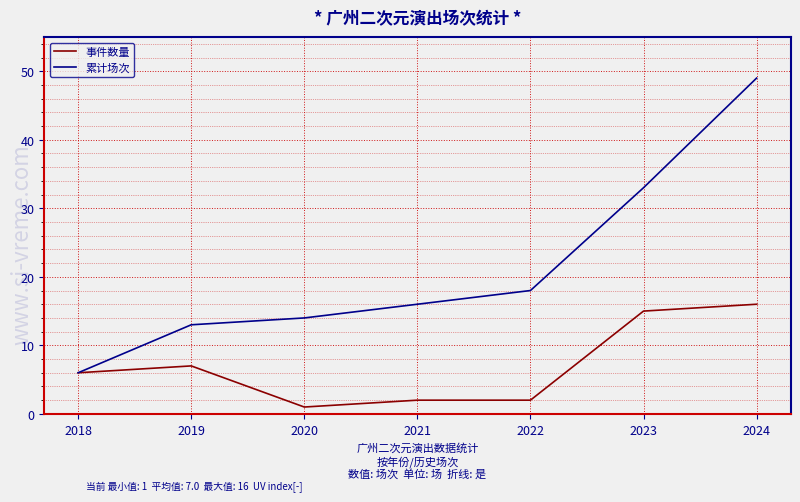

At which label is 事件数量 closest to 8?

2019